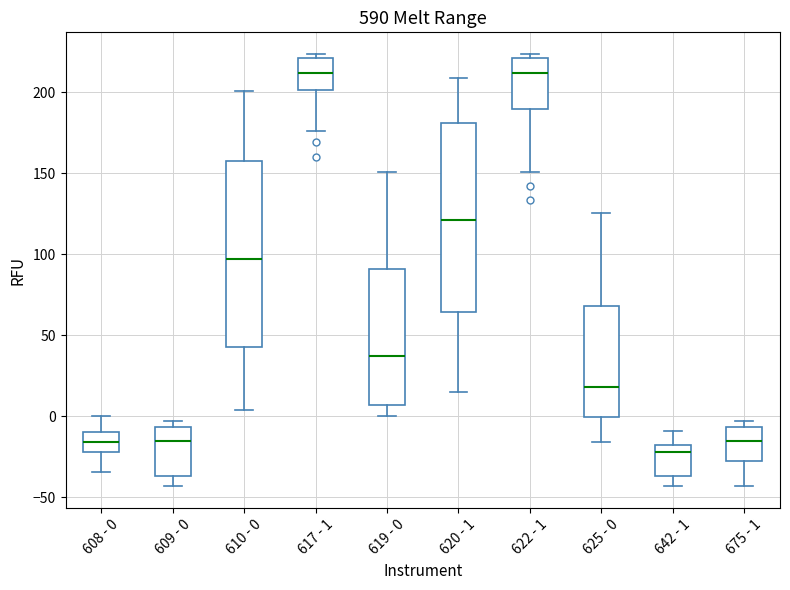

Reading left to right, read every box against the y-axis: the position of its median line, the range the box covers, and the ends of its whiskers. The values are not printed on the chart, so give them approximately, as read against the axis.

608 - 0: median -15, box -20 to -10, whiskers -35 to 0
609 - 0: median -15, box -35 to -5, whiskers -45 to -5 (just above the box's upper edge)
610 - 0: median 95, box 45 to 160, whiskers 5 to 200
617 - 1: median 210, box 200 to 220, whiskers 175 to 225
619 - 0: median 35, box 5 to 90, whiskers 0 to 150
620 - 1: median 120, box 65 to 180, whiskers 15 to 210
622 - 1: median 210, box 190 to 220, whiskers 150 to 225
625 - 0: median 20, box 0 to 70, whiskers -15 to 125
642 - 1: median -20 (just below the box's upper edge), box -35 to -20, whiskers -45 to -10
675 - 1: median -15, box -25 to -5, whiskers -45 to -5 (just above the box's upper edge)